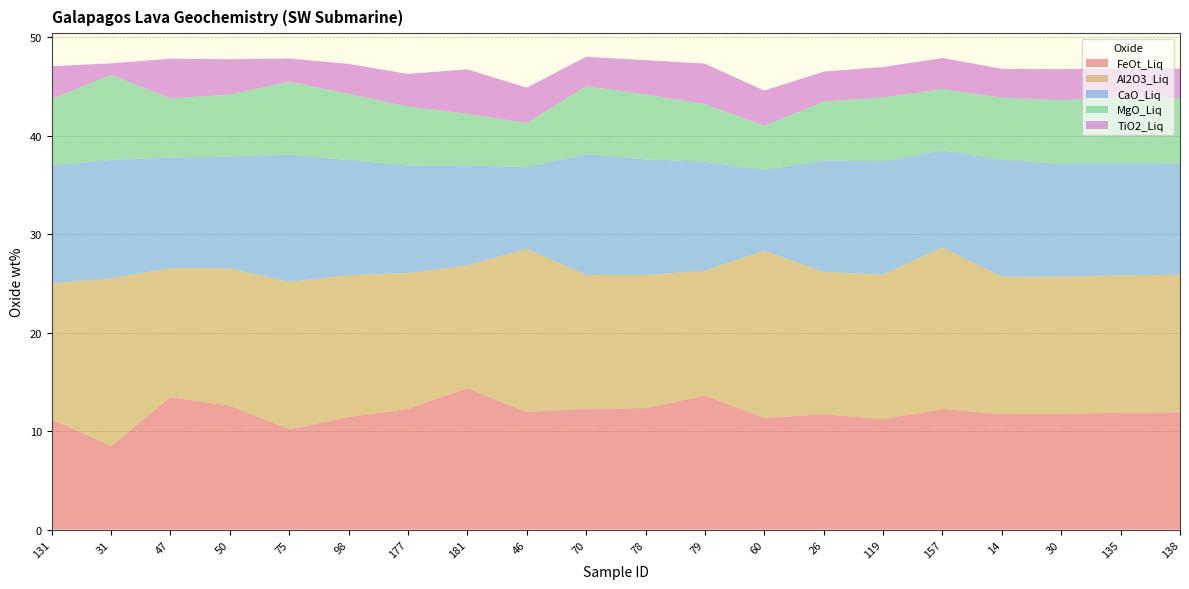

Reading left to right, extract all data points from this chart.

FeOt_Liq: 131=11.2	31=8.5	47=13.4	50=12.6	75=10.2	98=11.4	177=12.3	181=14.3	46=11.9	70=12.3	78=12.3	79=13.6	60=11.3	26=11.7	119=11.2	157=12.2	14=11.7	30=11.8	135=11.9	138=11.9
Al2O3_Liq: 131=13.8	31=17.0	47=13.1	50=13.9	75=14.9	98=14.4	177=13.8	181=12.5	46=16.6	70=13.6	78=13.5	79=12.7	60=17.0	26=14.4	119=14.7	157=16.4	14=13.9	30=13.9	135=13.9	138=13.9
CaO_Liq: 131=12.0	31=12.0	47=11.2	50=11.4	75=12.9	98=11.7	177=10.9	181=10.2	46=8.3	70=12.3	78=11.8	79=11.1	60=8.2	26=11.3	119=11.5	157=9.8	14=11.9	30=11.5	135=11.3	138=11.3
MgO_Liq: 131=6.8	31=8.6	47=6.0	50=6.3	75=7.4	98=6.7	177=6.0	181=5.2	46=4.5	70=6.9	78=6.6	79=5.8	60=4.5	26=6.0	119=6.5	157=6.2	14=6.3	30=6.5	135=6.8	138=6.7
TiO2_Liq: 131=3.3	31=1.2	47=4.0	50=3.6	75=2.4	98=3.0	177=3.3	181=4.5	46=3.6	70=3.0	78=3.5	79=4.1	60=3.6	26=3.0	119=3.1	157=3.2	14=2.9	30=3.1	135=2.9	138=3.0